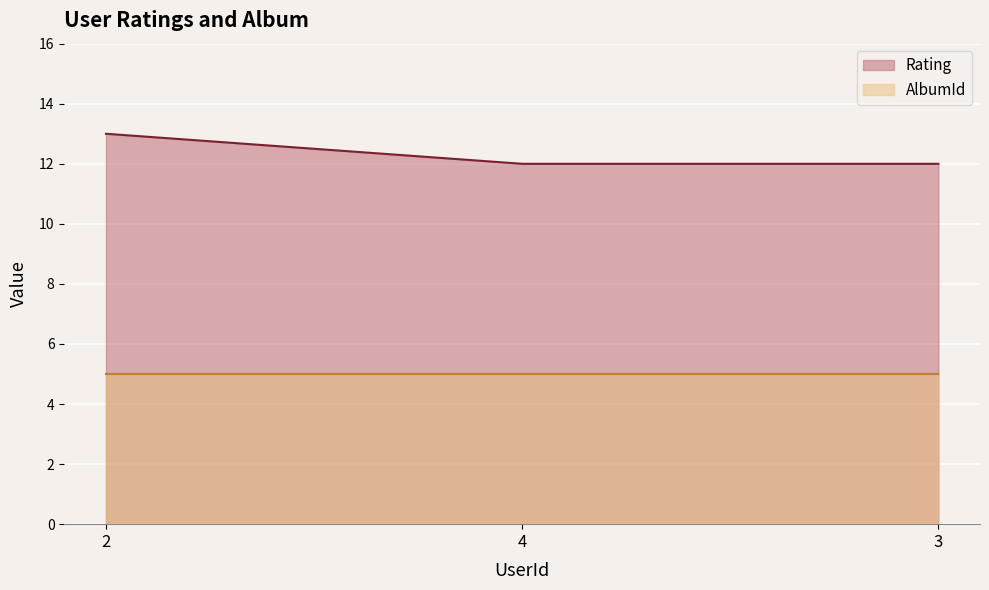

Is it true that Rating equals 12 at 3?

True